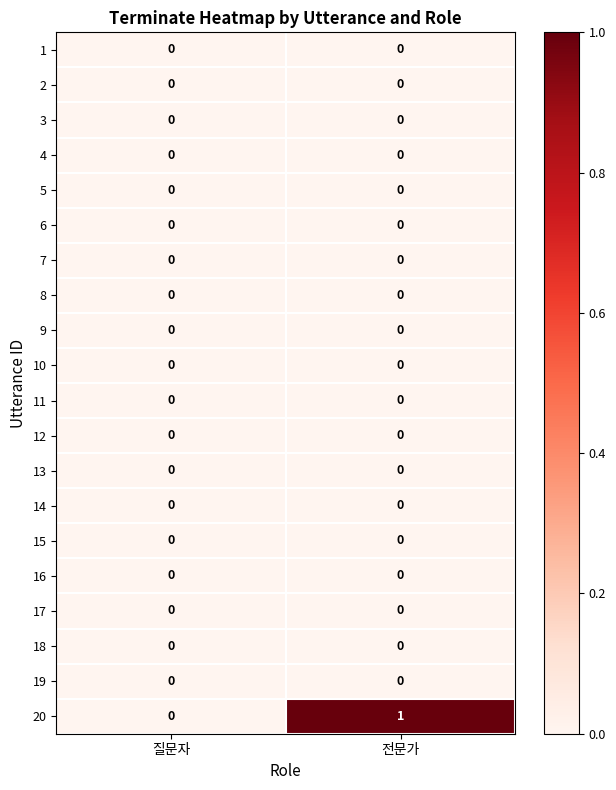

What is the difference between the highest and lowest values at 전문가?

1